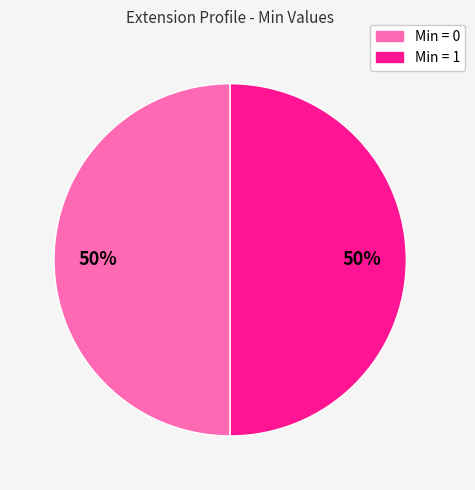

To the nearest percent, what is the average slice percentage?

50%